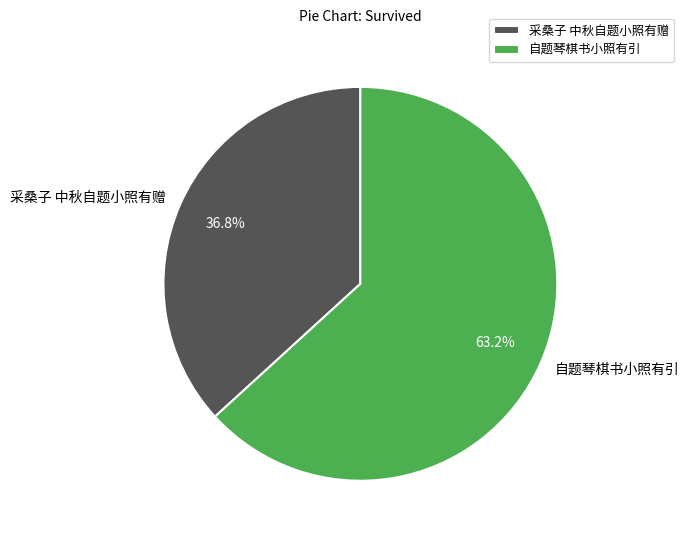

The 自题琴棋书小照有引 slice represents 52% of the pie. True or false?

False